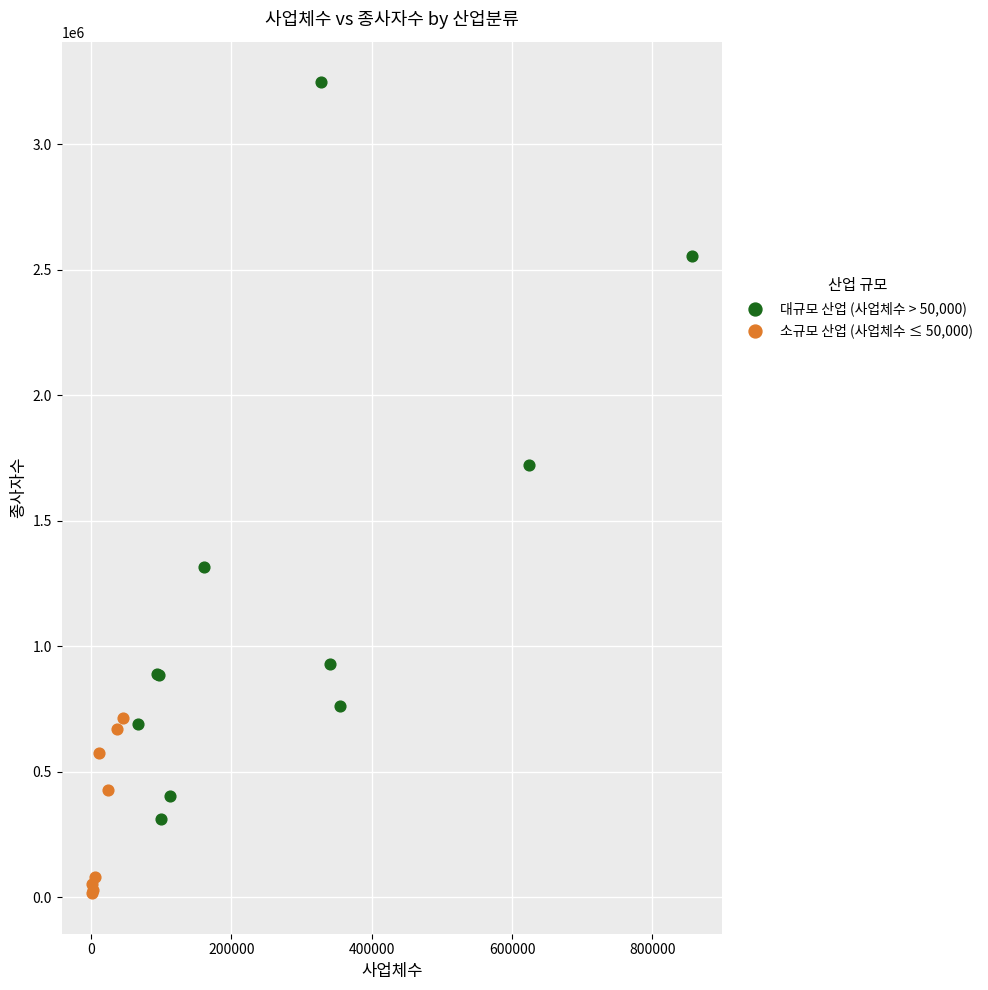

Which series contains the lowest Y value?

소규모 산업 (사업체수 ≤ 50,000)